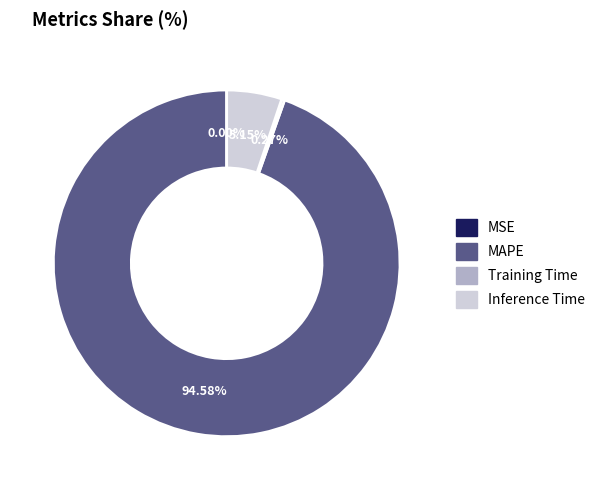

What percentage is NOT represented by MAPE?

5.4%